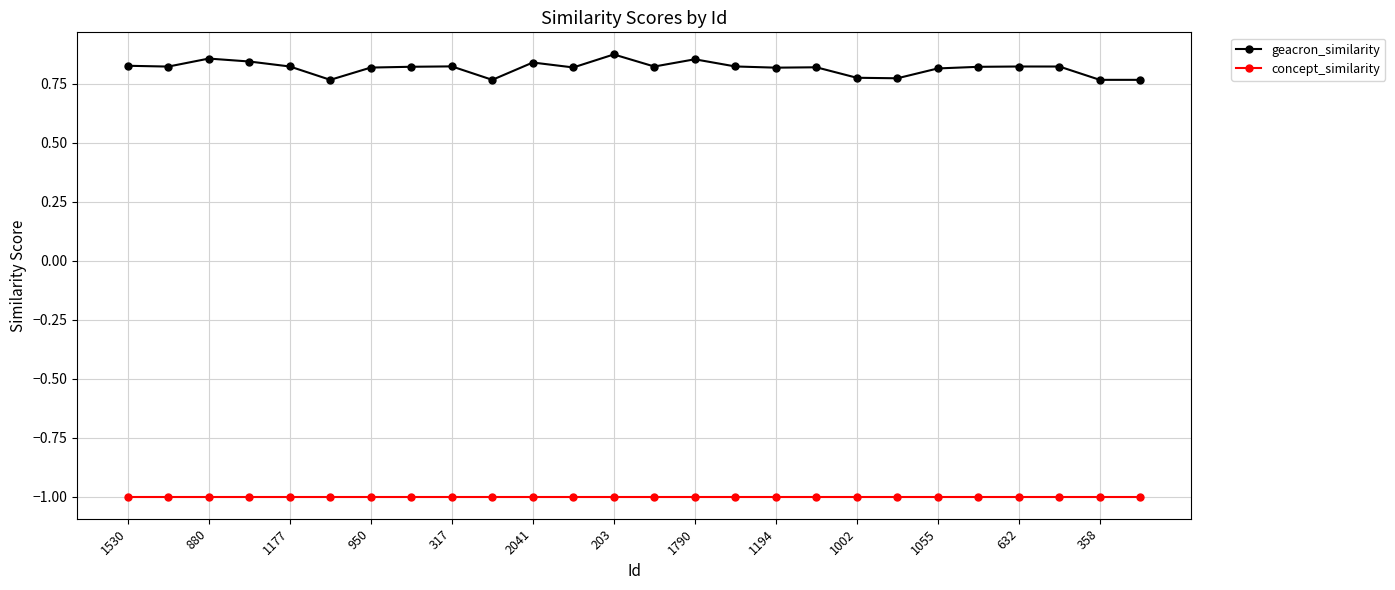

What is the value of the concept_similarity point at the 7th from the left?

-1.0